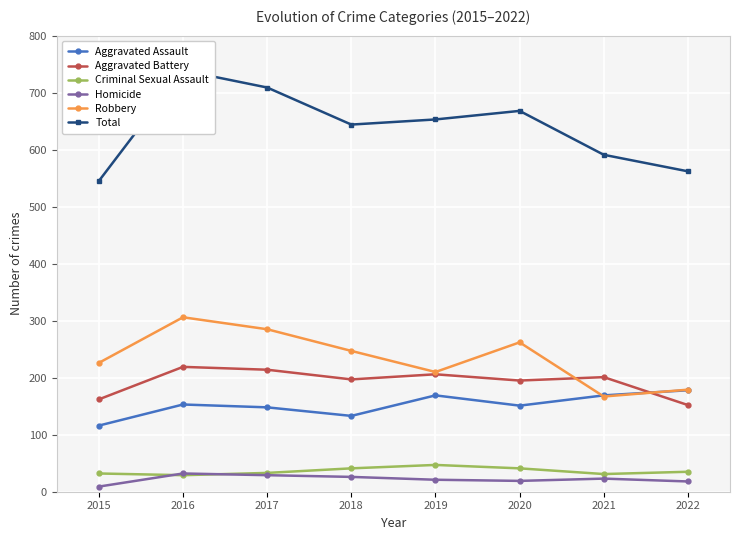

Is the value of Robbery at 2019 greater than the value of Homicide at 2020?

Yes